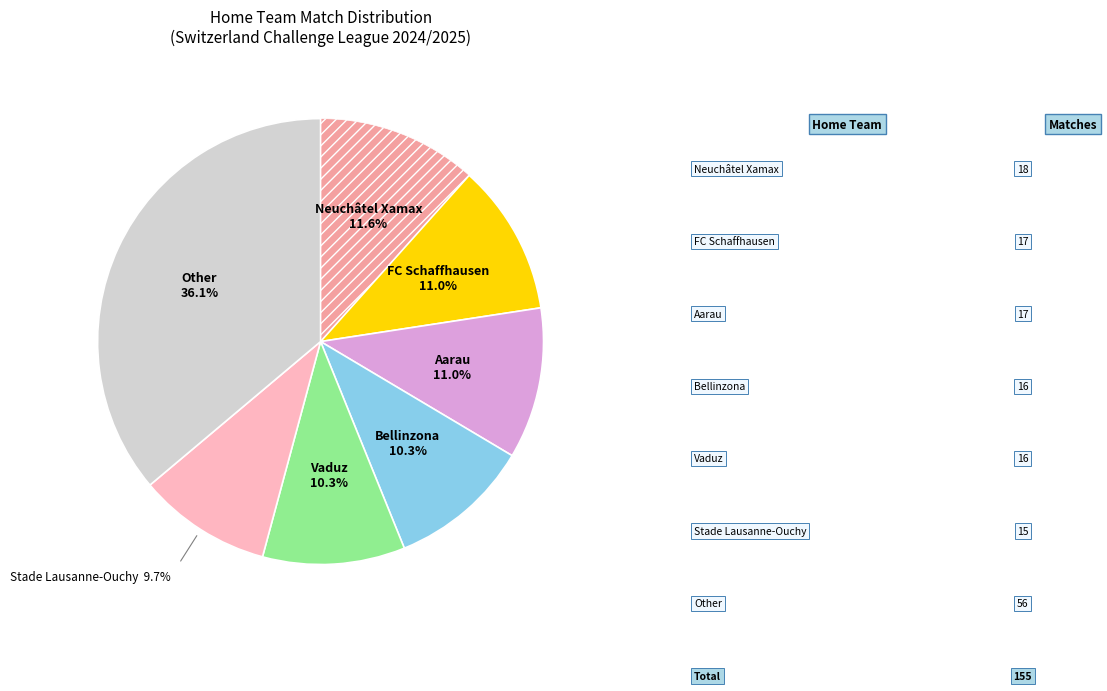

Is there a majority slice in this chart?

No